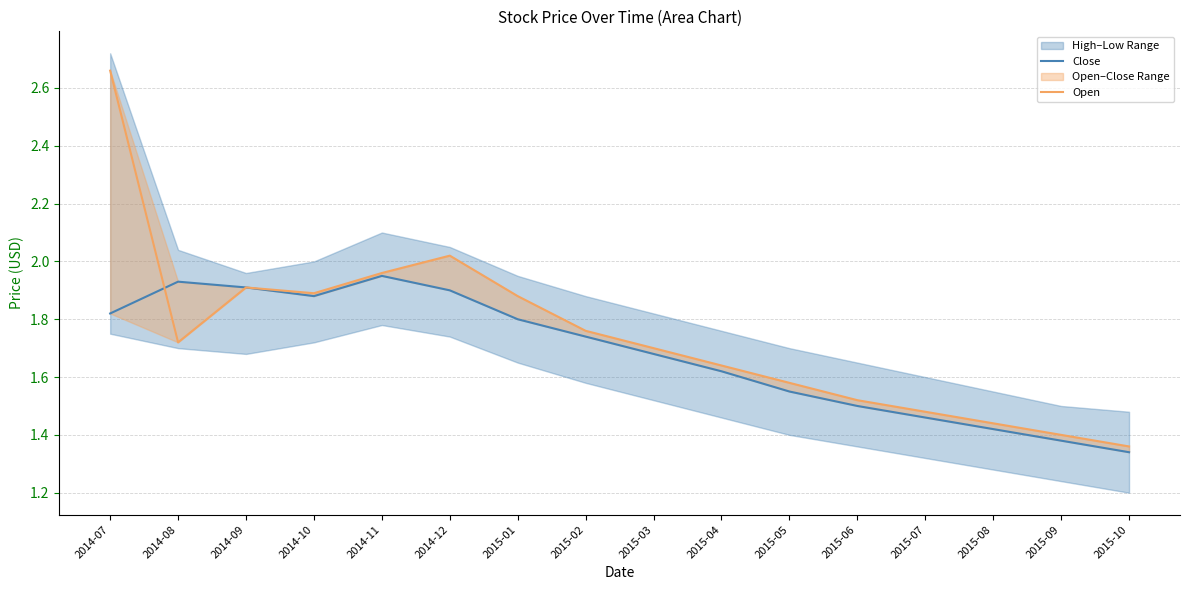

Where is the first local maximum for Close?

2014-08